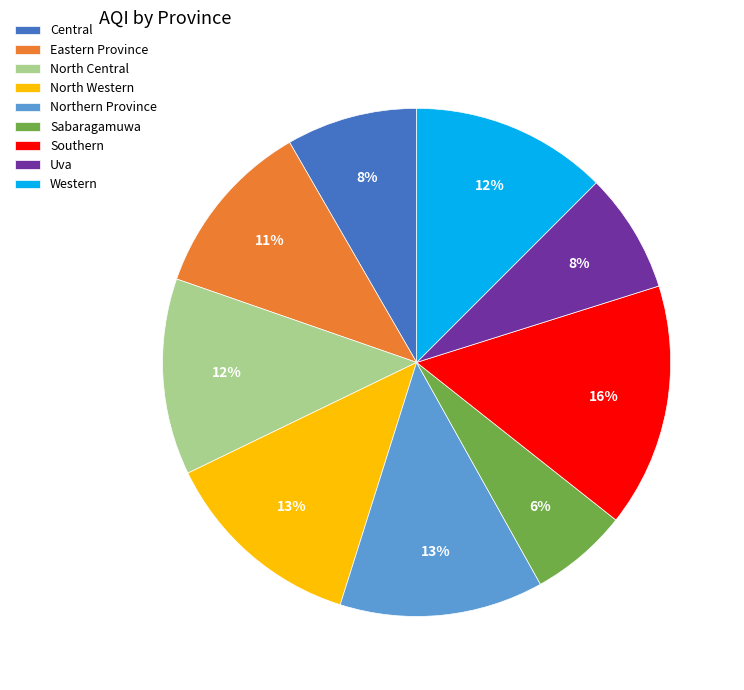

To the nearest percent, what is the combined percentage of Central and Uva?

16%